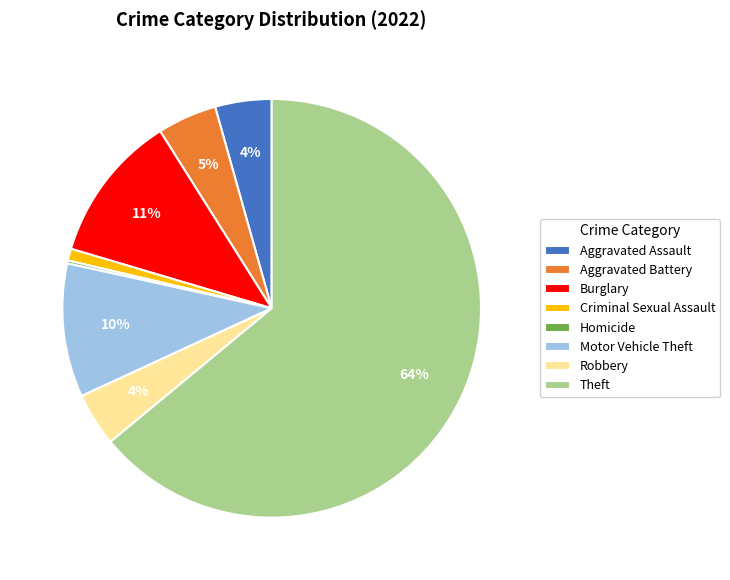

To the nearest percent, what percentage of the pie is Criminal Sexual Assault?

1%